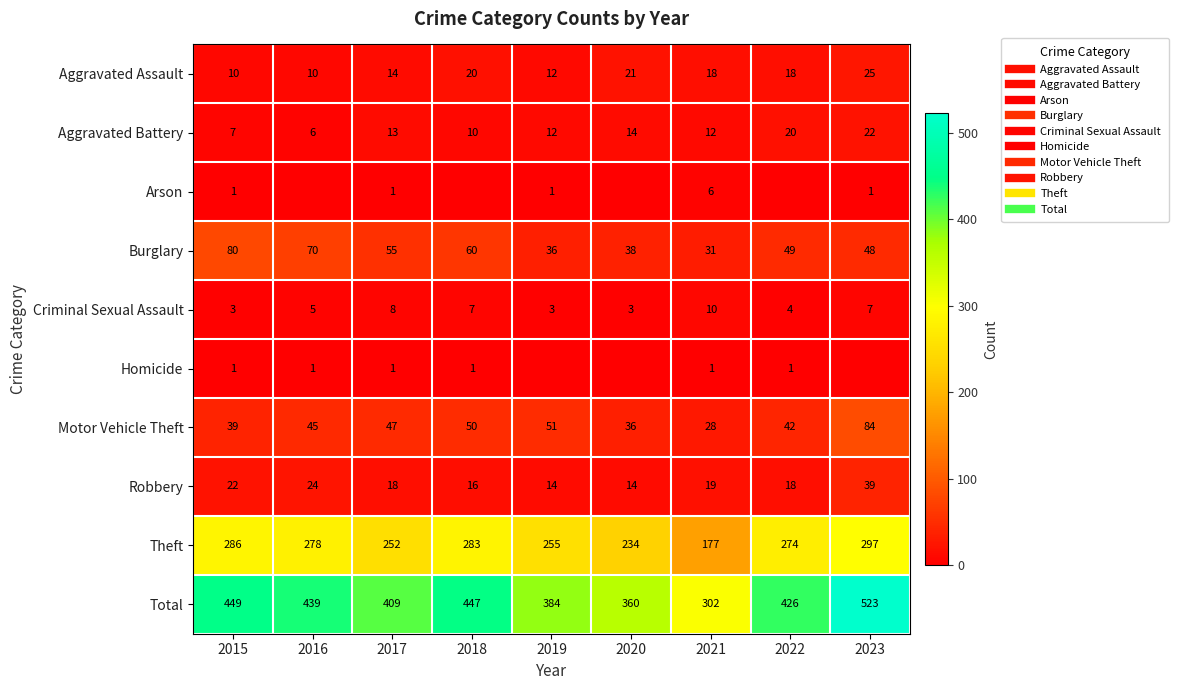

Read the Aggravated Battery value at 2022, to the nearest 5.

20